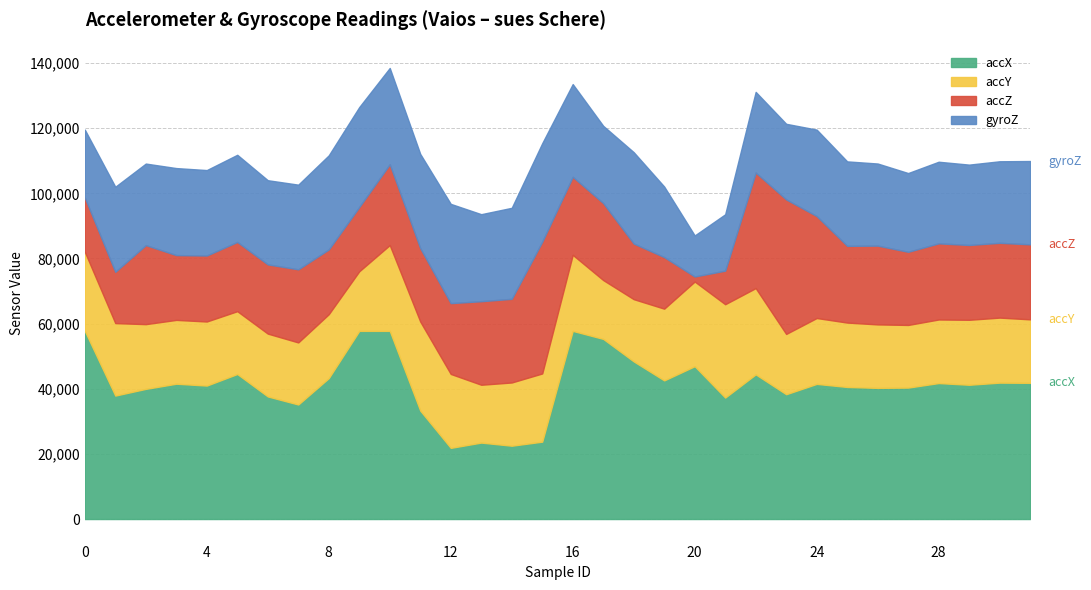

Count the number of categories in the chart.

32